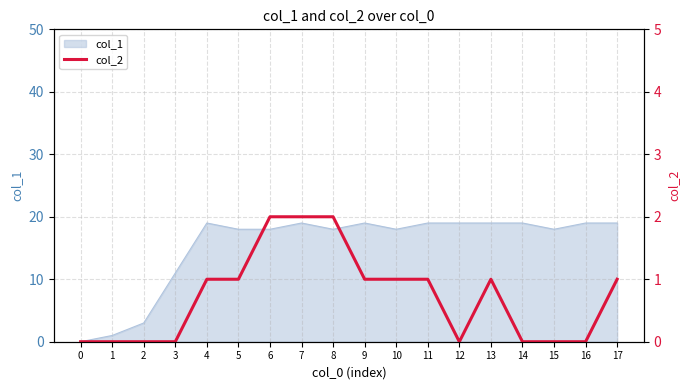

How many lines are shown in the chart?

1